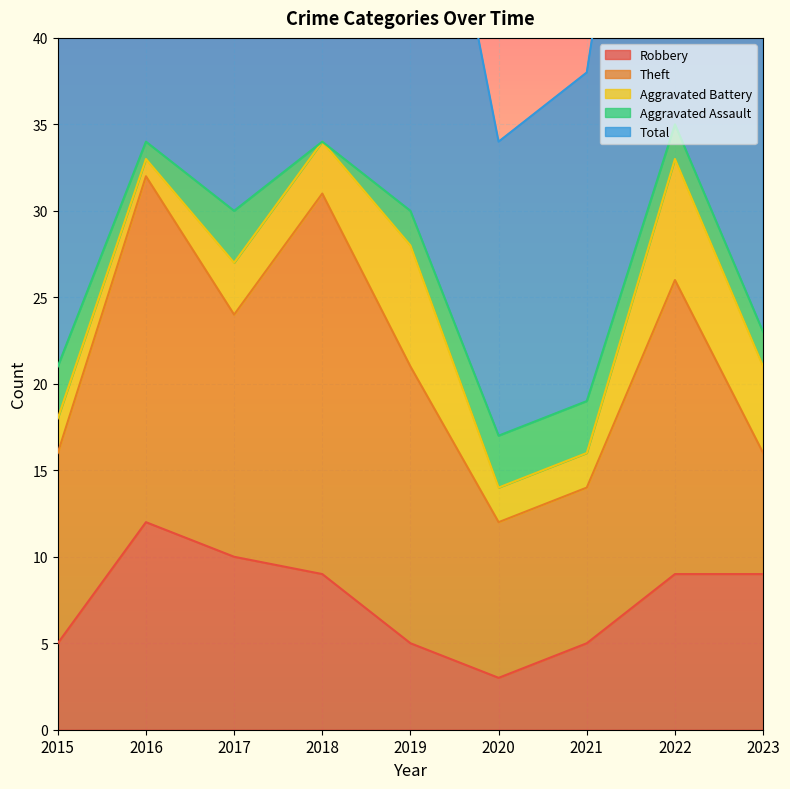

What is the value of the Robbery point at the 7th from the left?

5